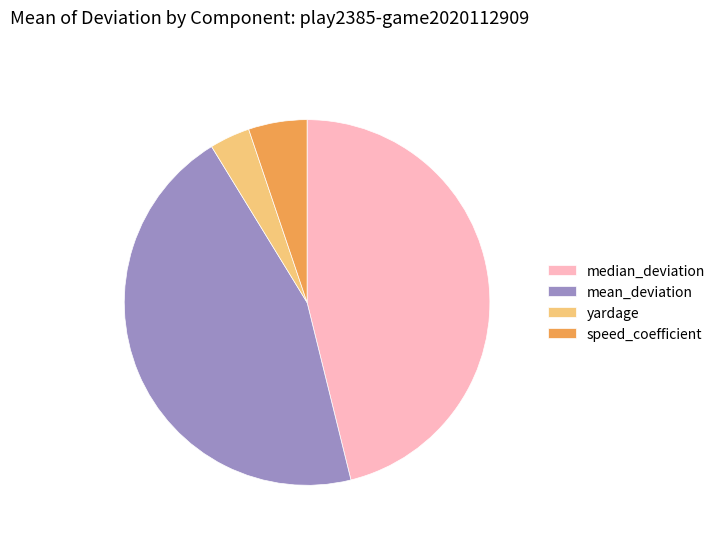

Combined, do mean_deviation and median_deviation account for over 50%?

Yes